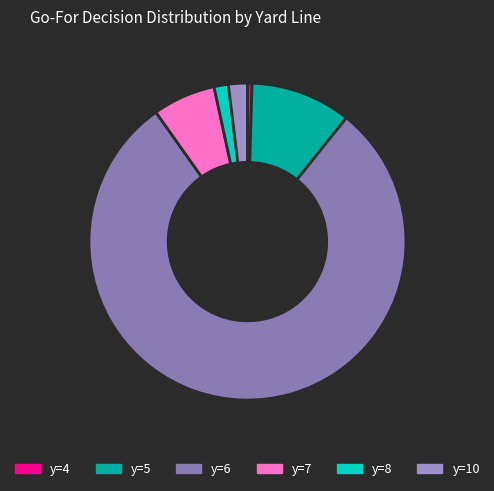

Do y=4 and y=7 together represent more than half of the pie?

No